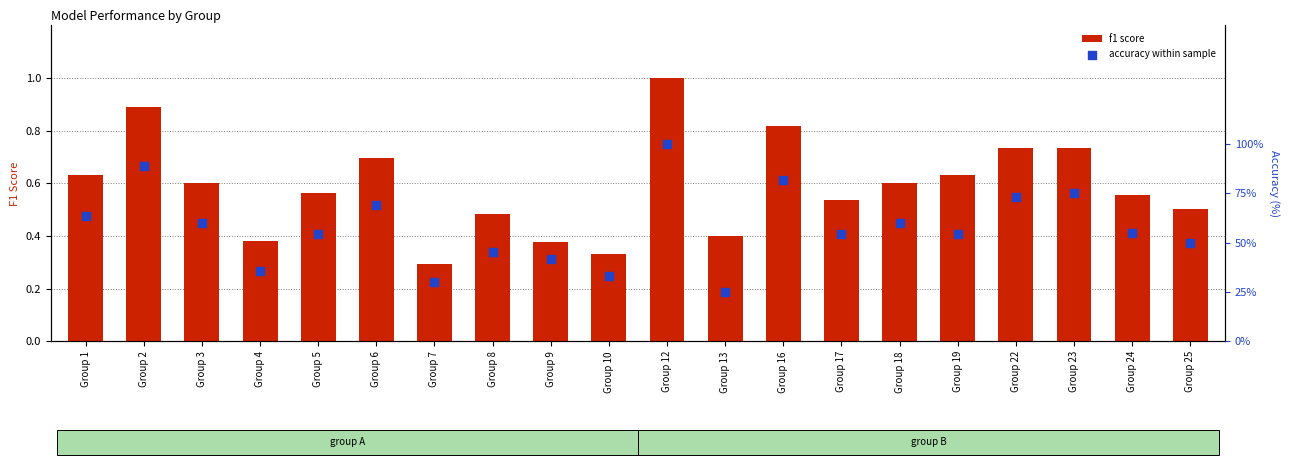

Which series has the widest spread of Y values?

accuracy within sample